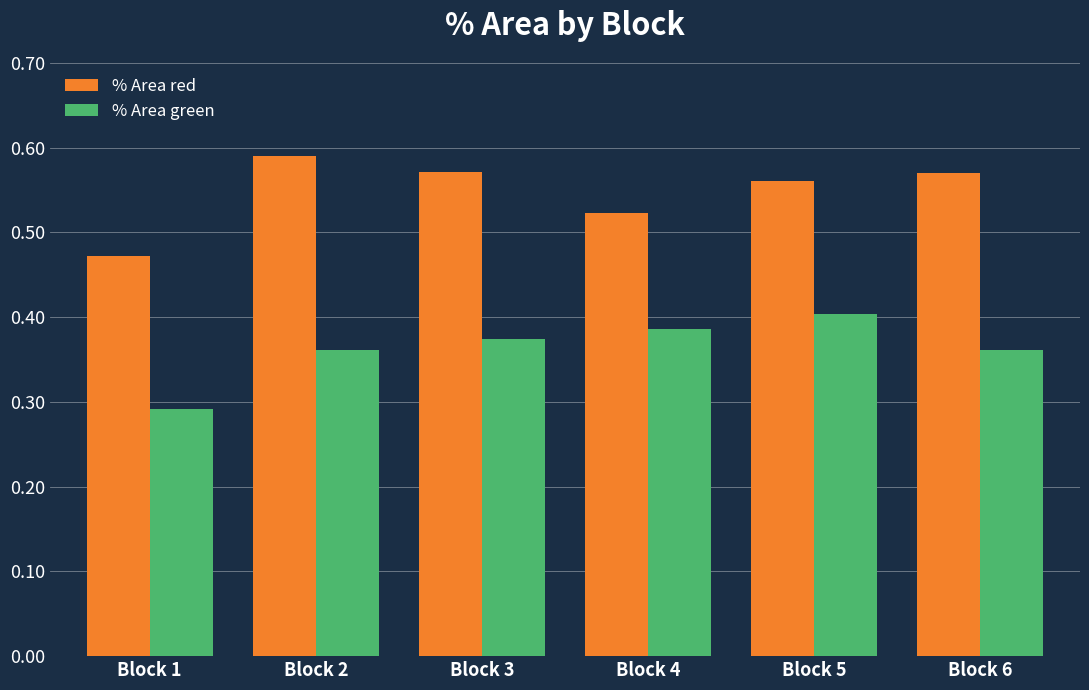

At which label does % Area red reach its peak?

Block 2